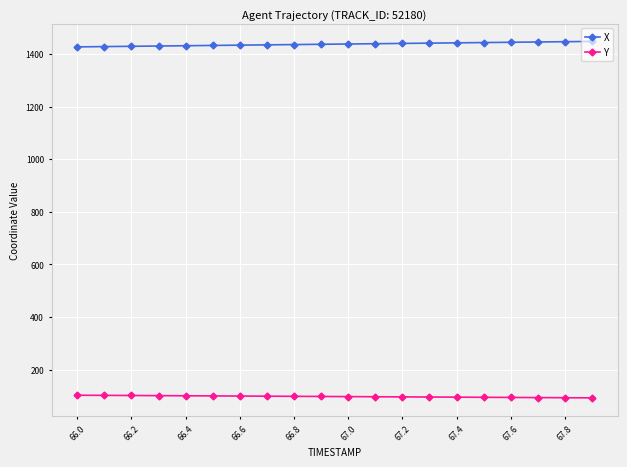

Is this an area chart (filled region under the line)?

No